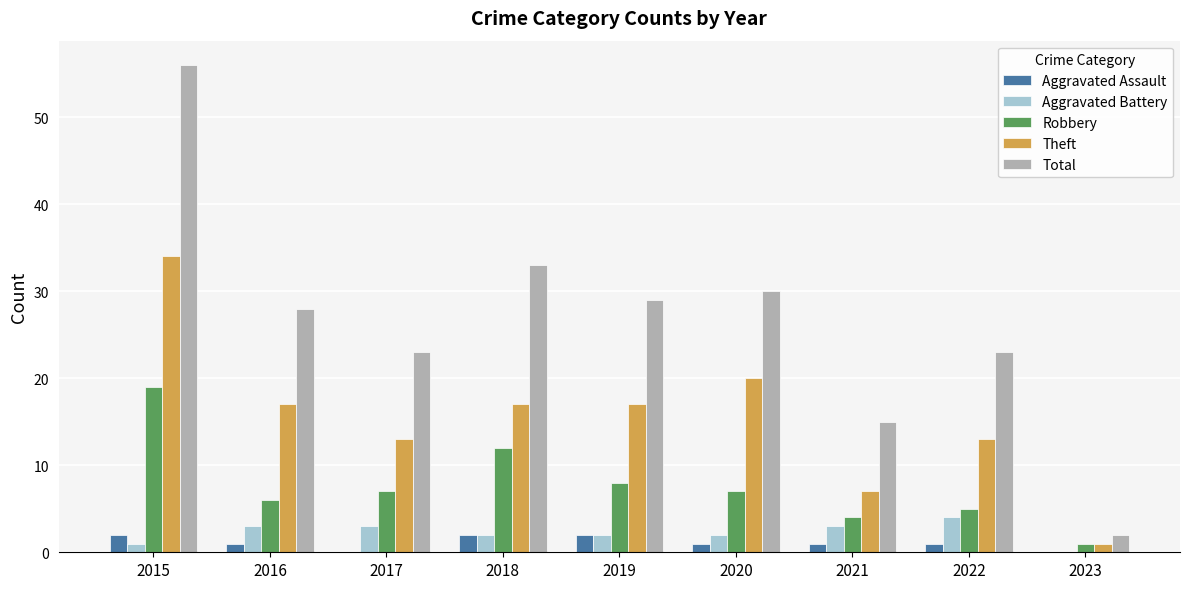

What is the approximate value of Theft at 2019?

17